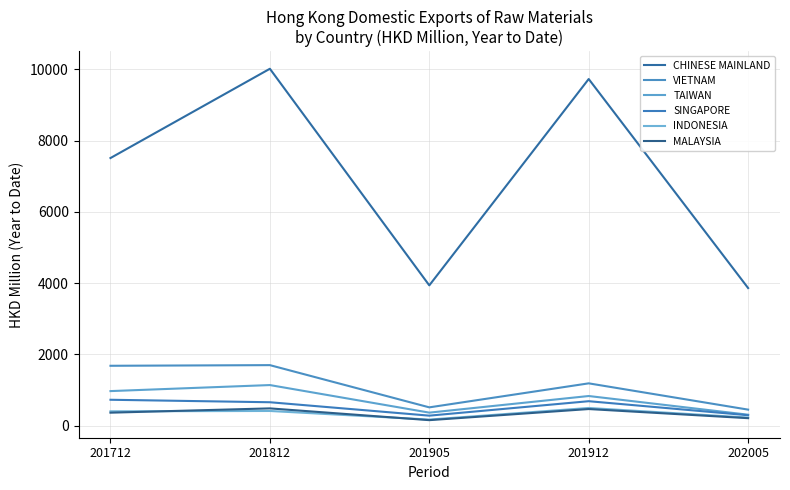

True or false: MALAYSIA and TAIWAN intersect in this chart.

False